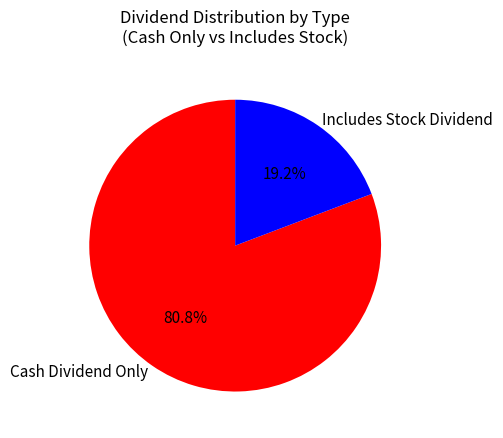

What is the largest slice in the pie chart?

Cash Dividend Only